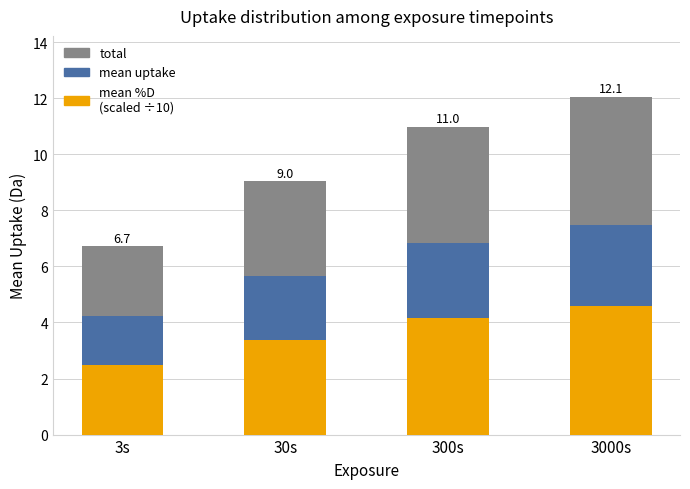

What is the sum of all mean %D (÷10) values?

14.6